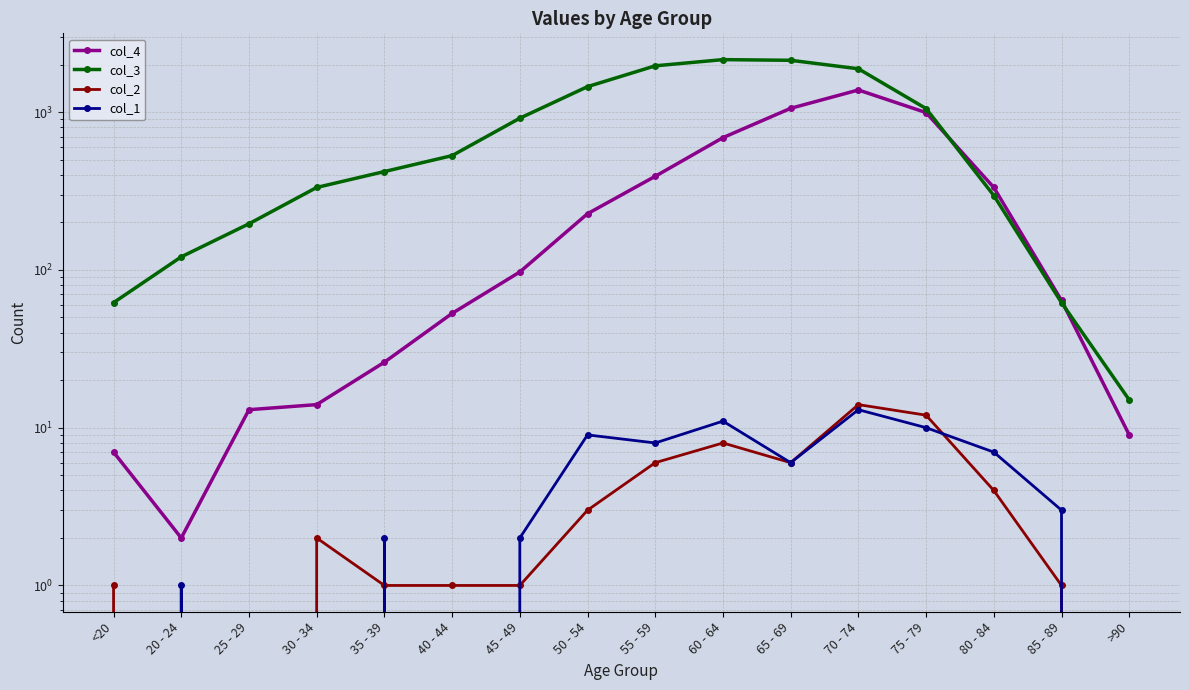

Which has a higher value, 75 - 79 or <20?

75 - 79